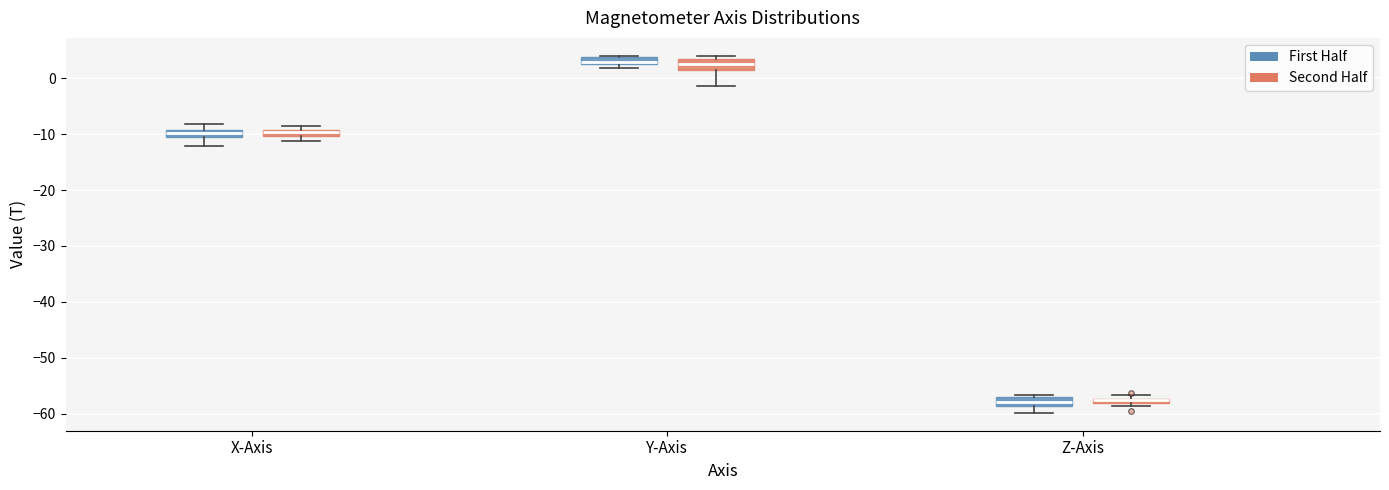

Where does the lower whisker of the box for X-Axis (First Half) end on the y-axis? The values are not printed on the chart, so give them approximately, as read against the axis.

-12